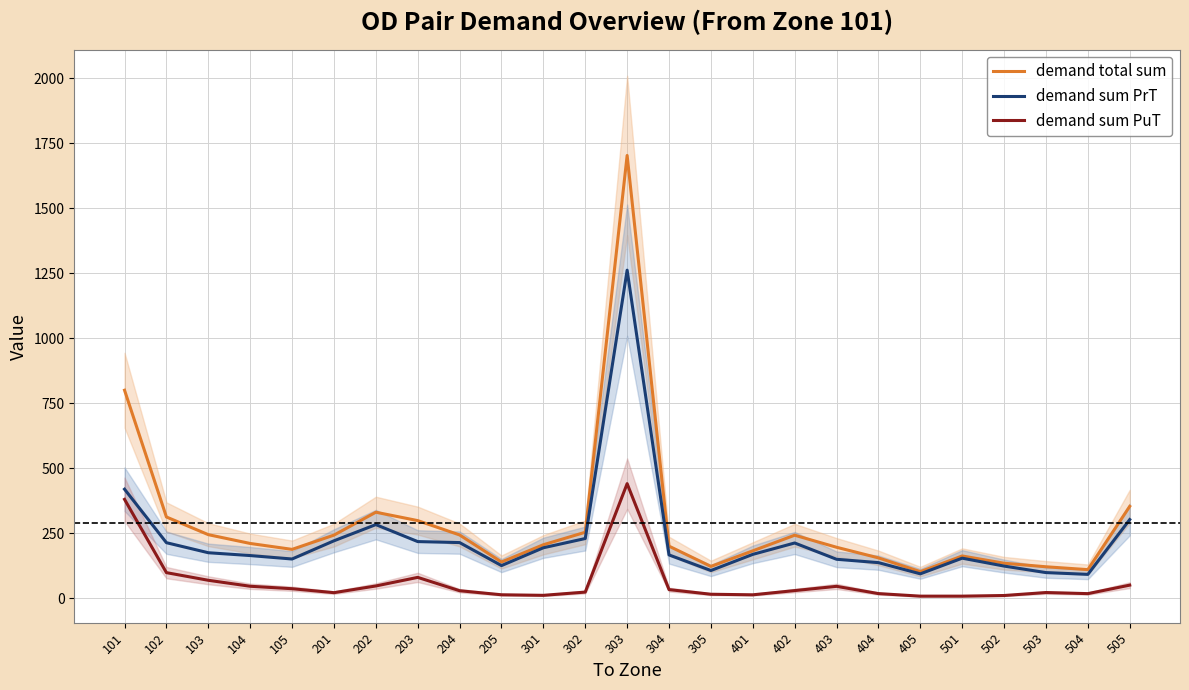

Is it true that demand sum PuT equals 37.0 at 105?

True